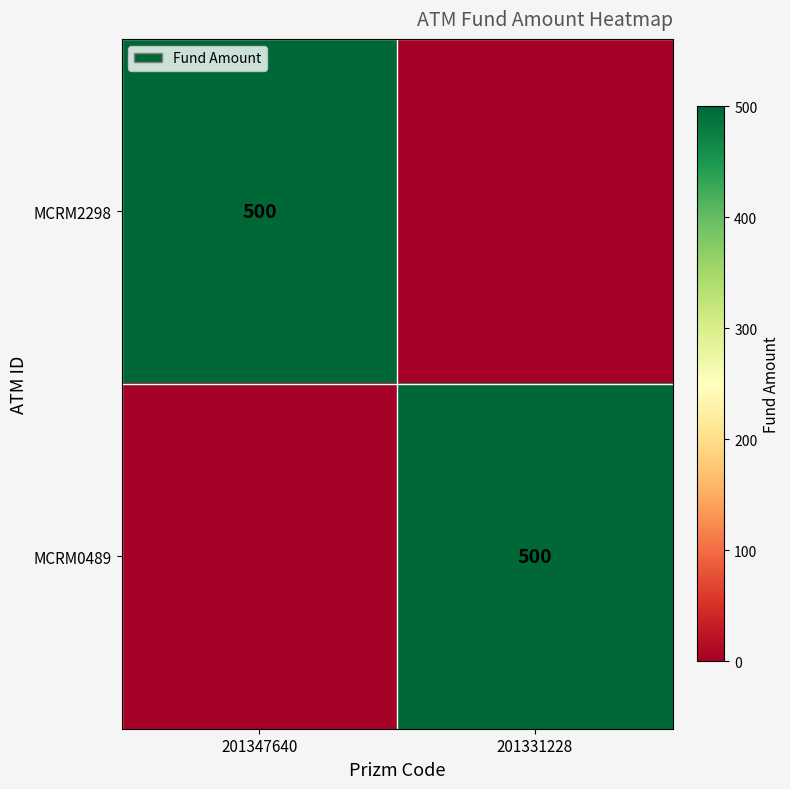

The value of MCRM0489 at 201331228 is 500. True or false?

True